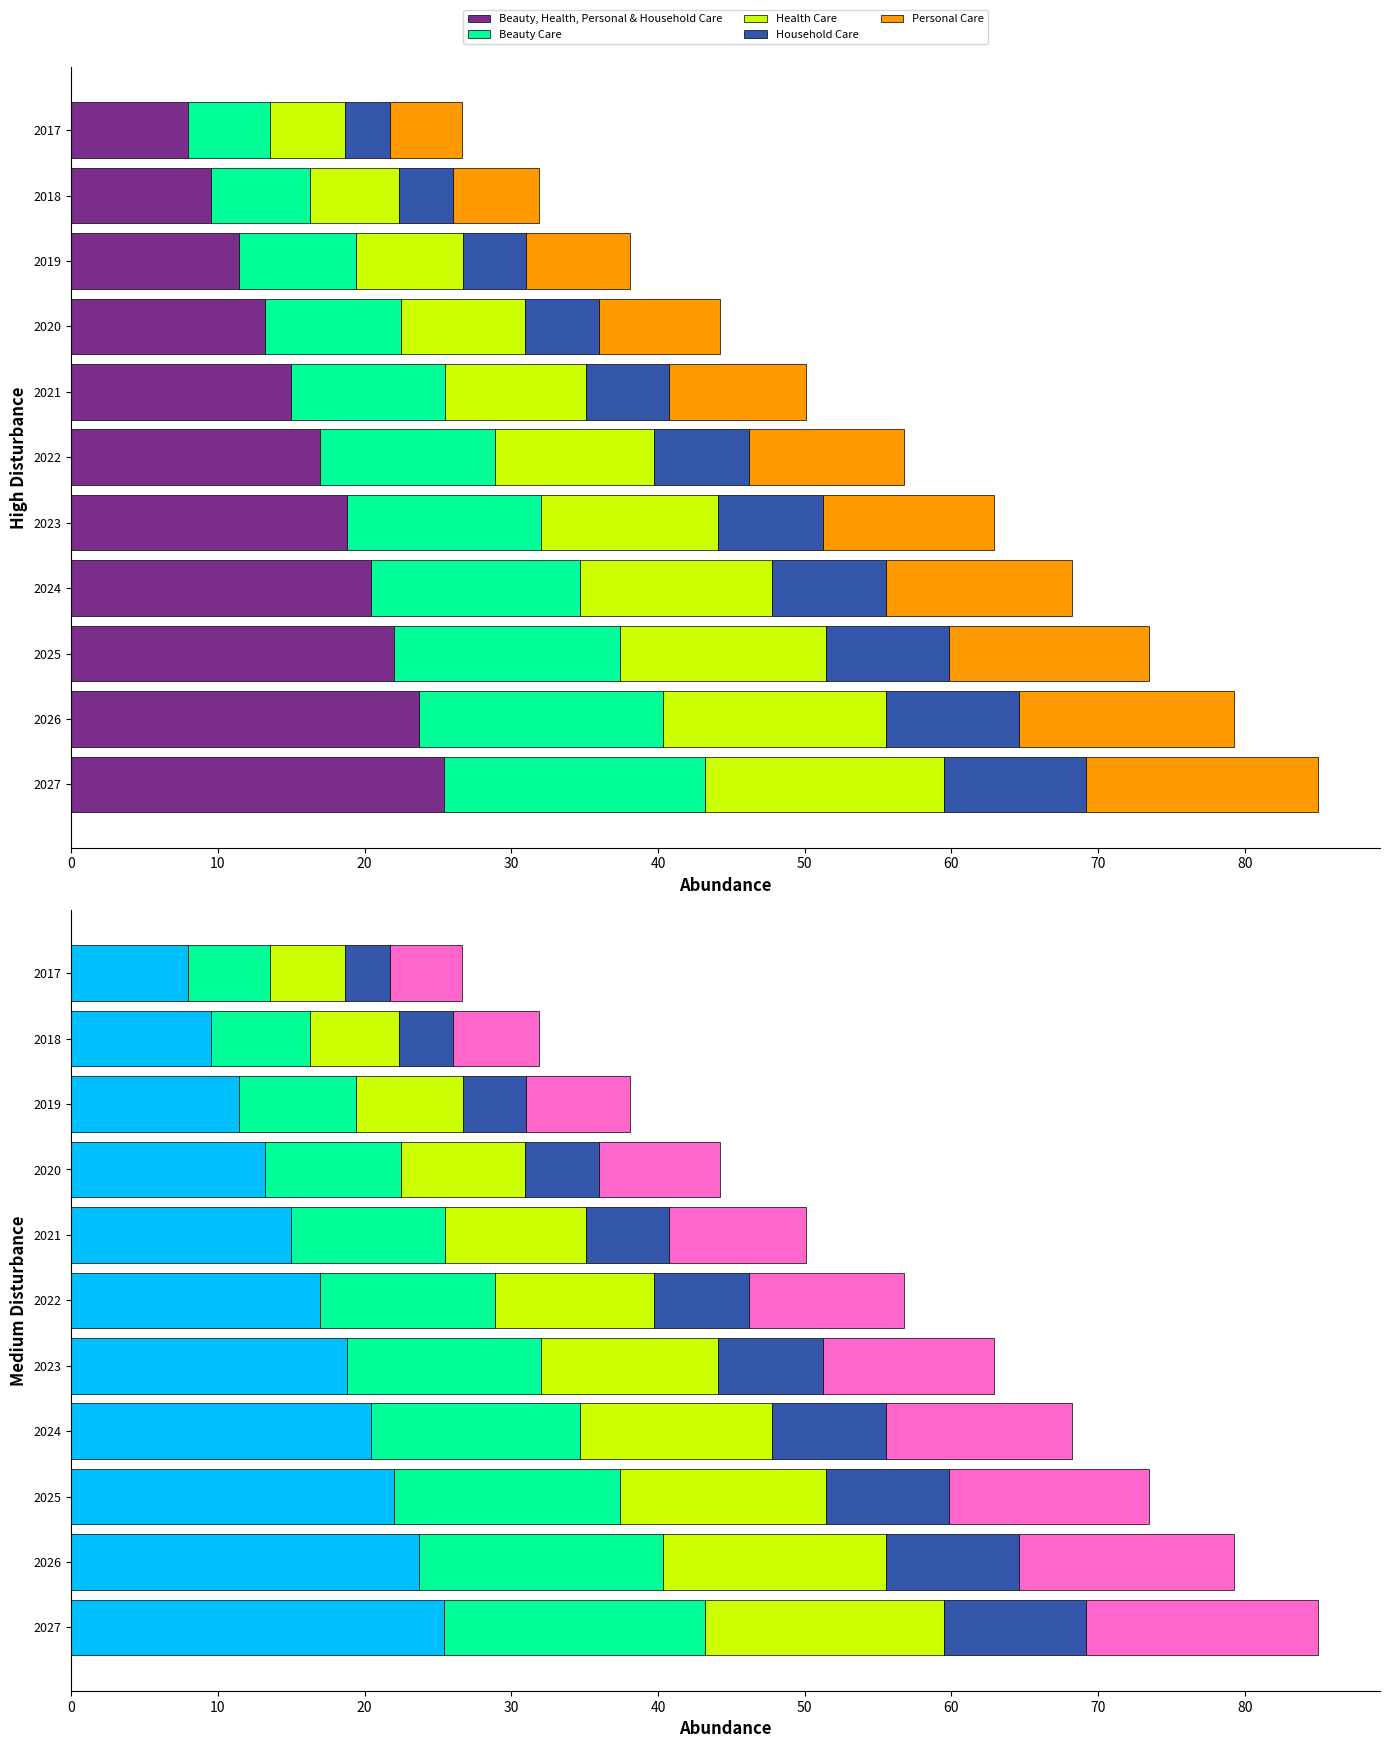

How many series are shown in this chart?

5